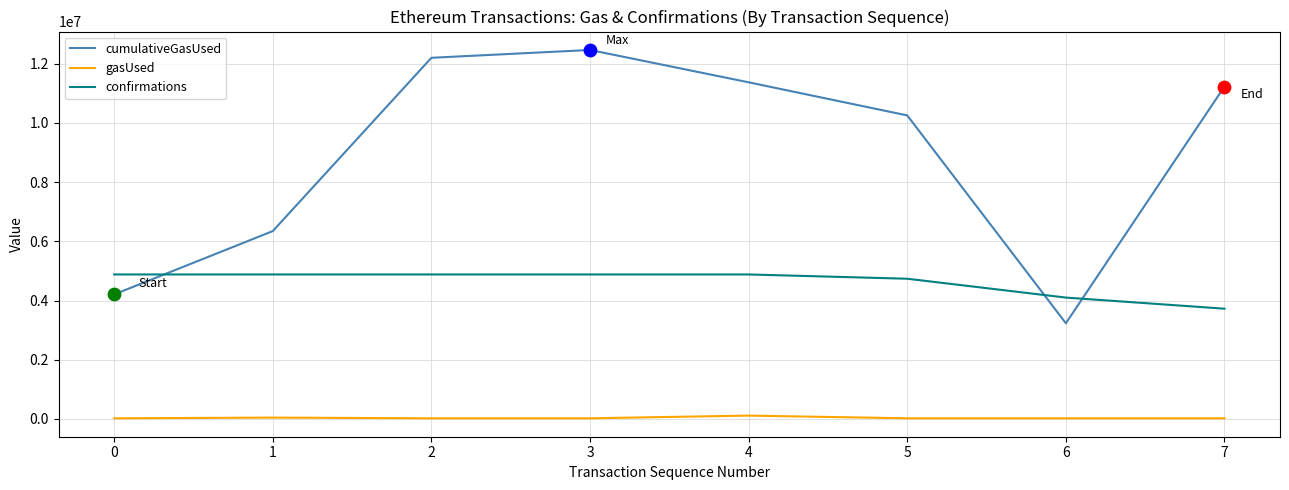

At how many categories does at least one series exceed 6613514?

5